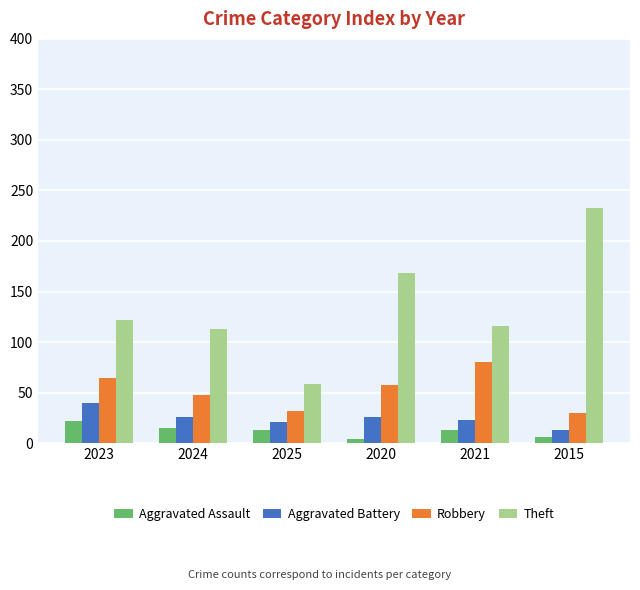

The value of Aggravated Battery at 2025 is 21. True or false?

True